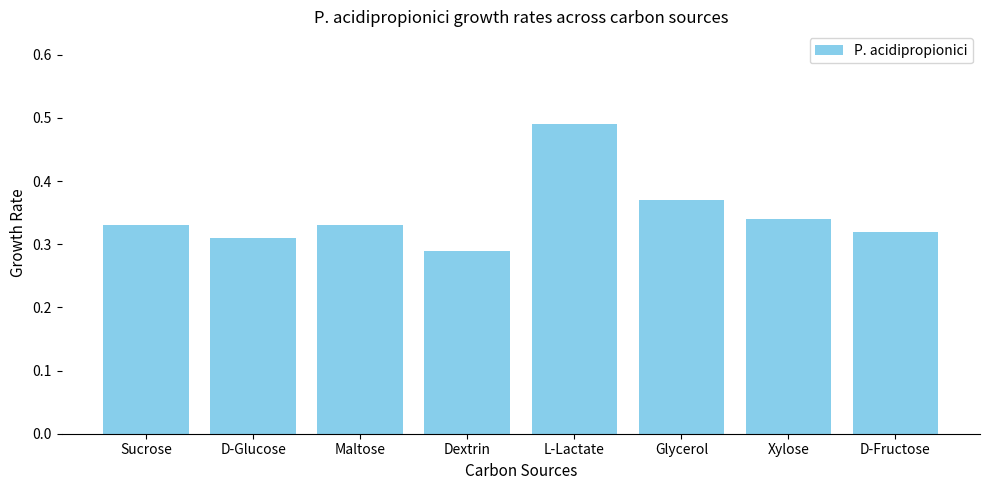

The value at Glycerol is 0.2. True or false?

False